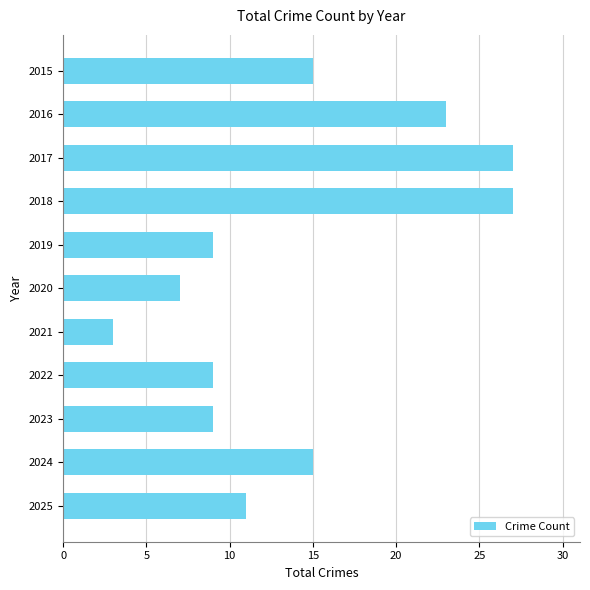

What is the minimum value shown in the chart?

3